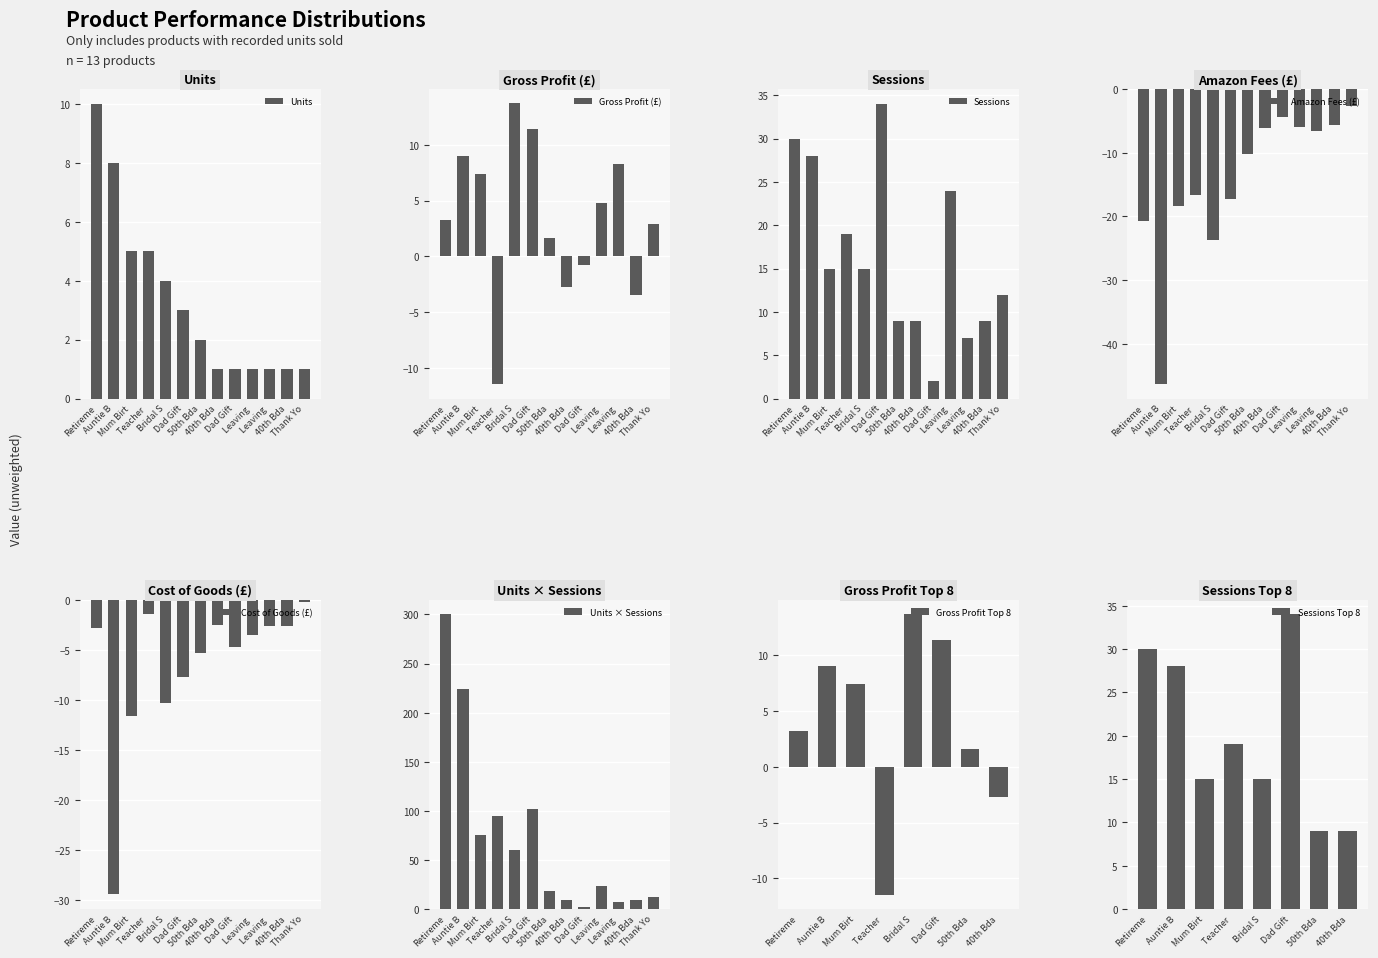

Does the chart contain stacked bars?

No